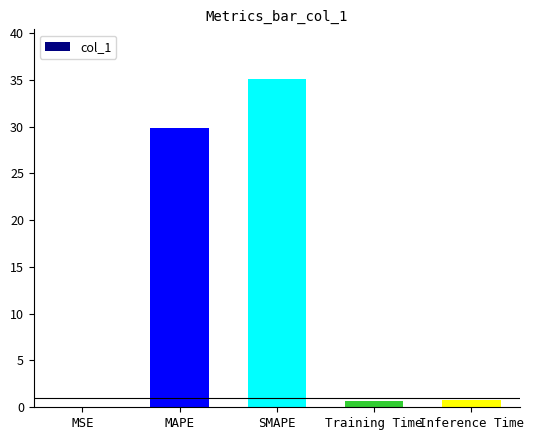

The chart shows a value of 0.8 at Inference Time. True or false?

True